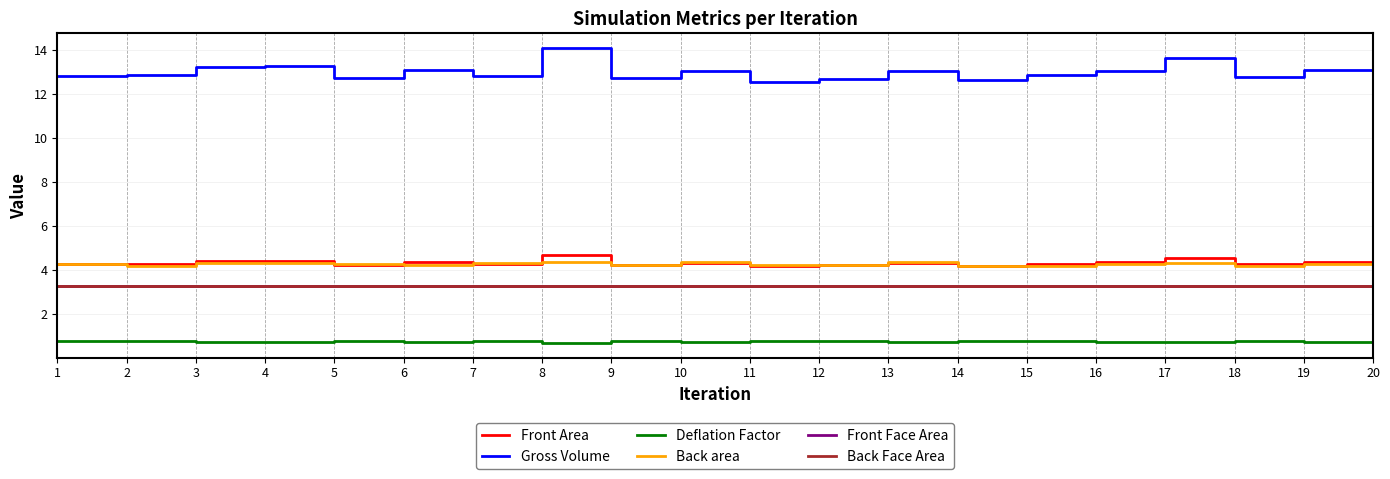

True or false: Front Area and Back Face Area intersect in this chart.

False